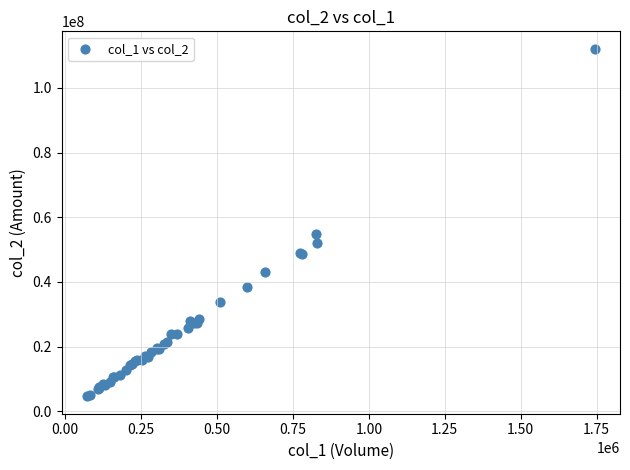

What Y value in the scatter plot is closest to 58363155?

54776336